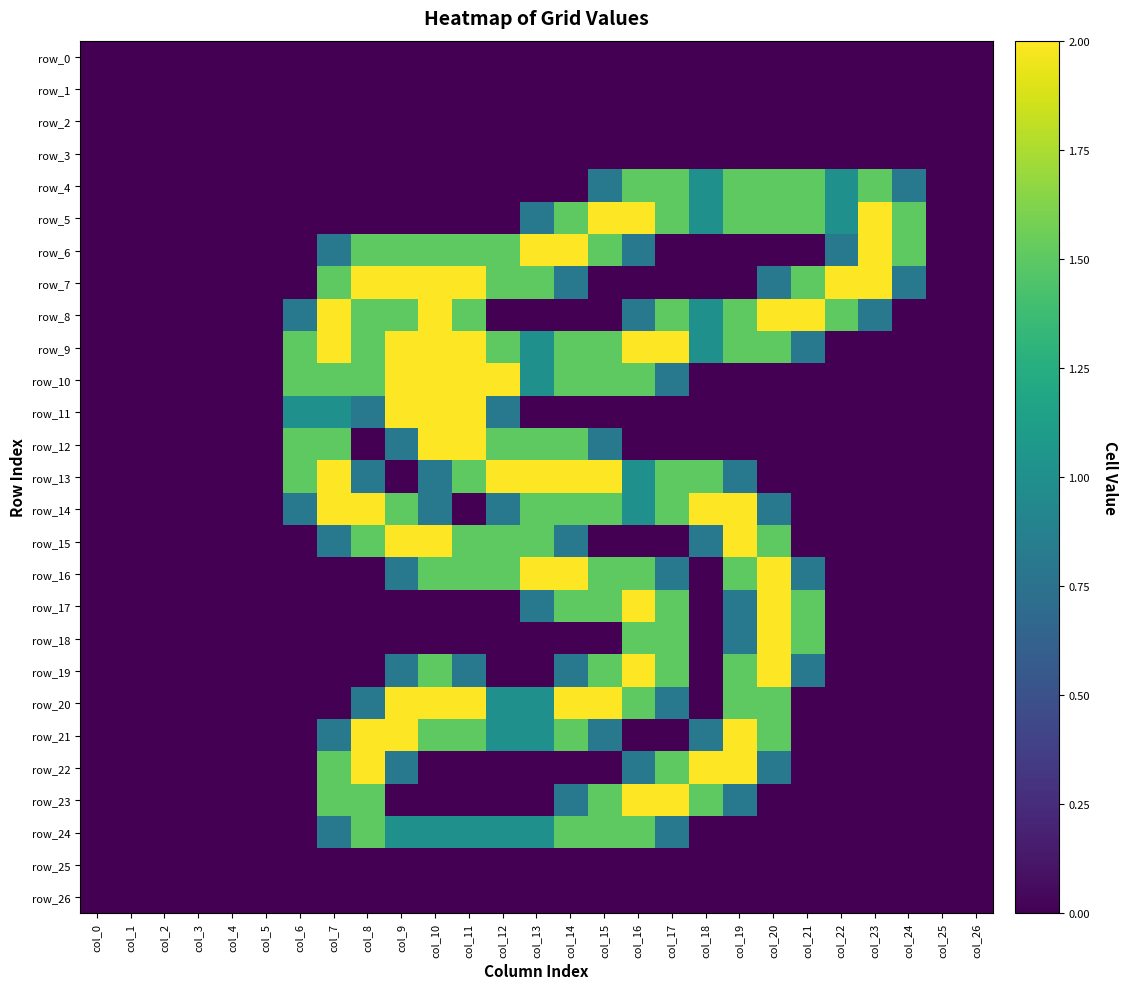

Which category has the highest value across all series?

col_15